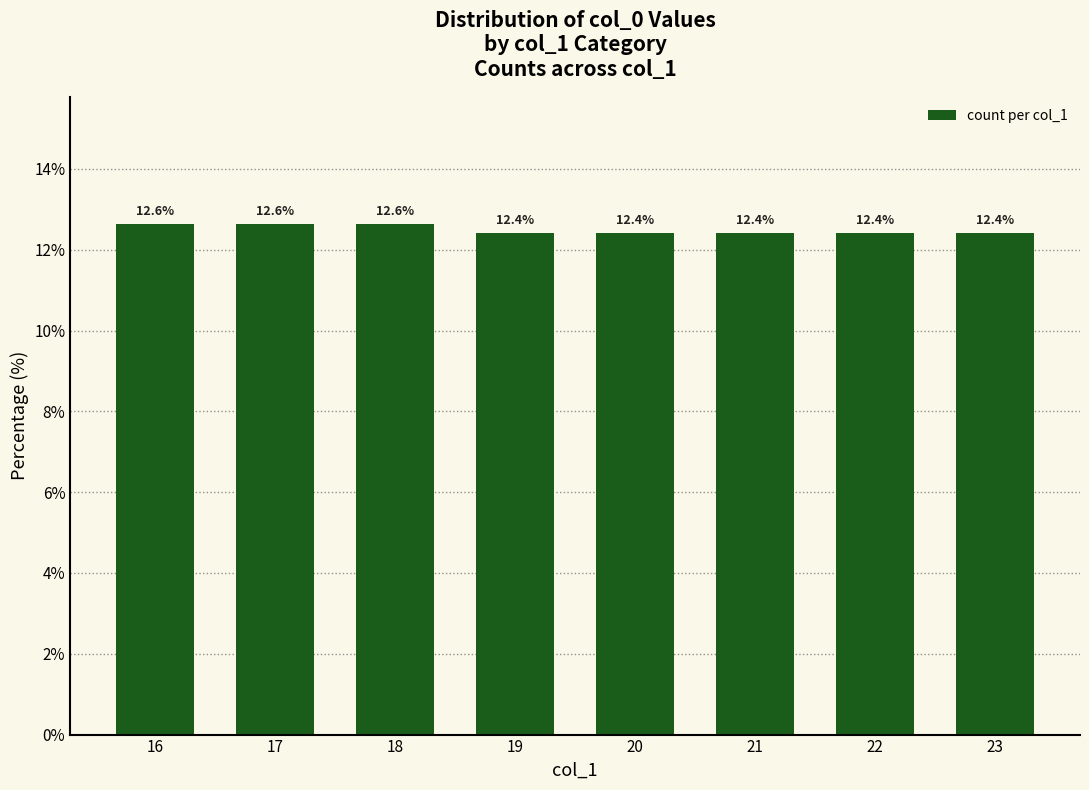

Reading left to right, list all the values displayed in this chart.

12.6	12.6	12.6	12.4	12.4	12.4	12.4	12.4